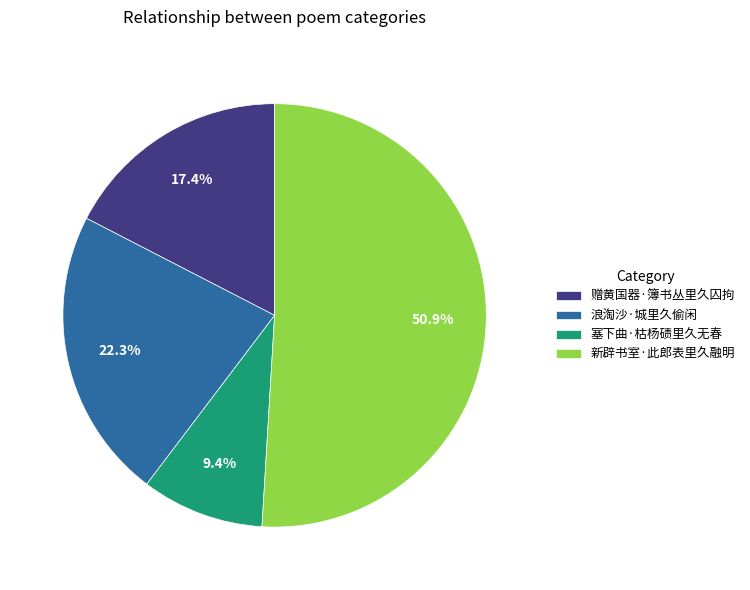

Which has a higher value, 新辟书室·此郎表里久融明 or 塞下曲·枯杨碛里久无春?

新辟书室·此郎表里久融明